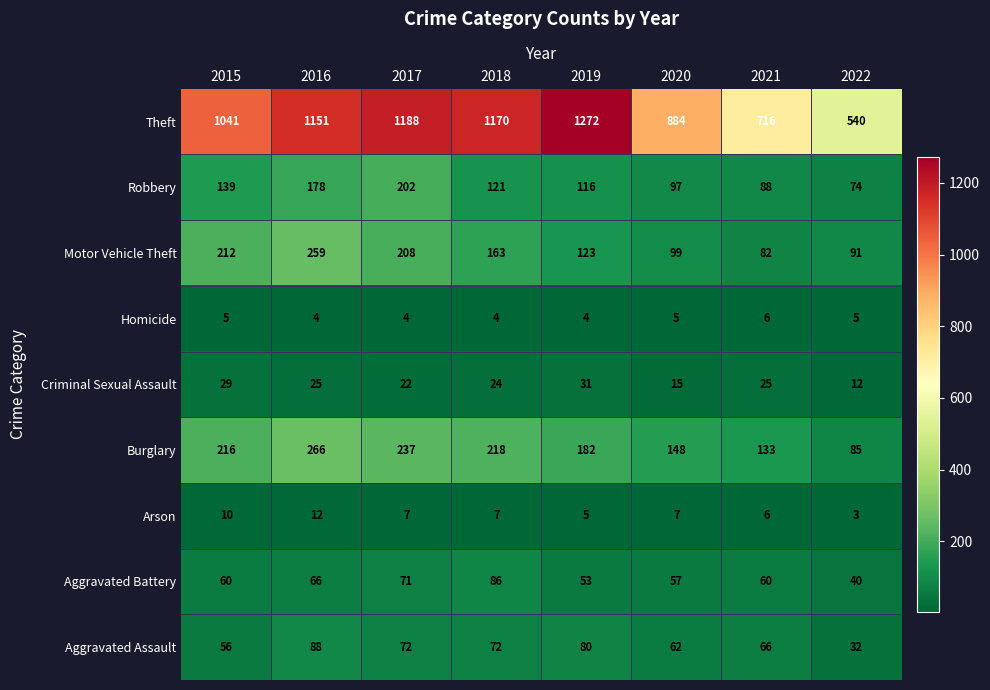

Is it true that Homicide equals 4 at 2016?

True